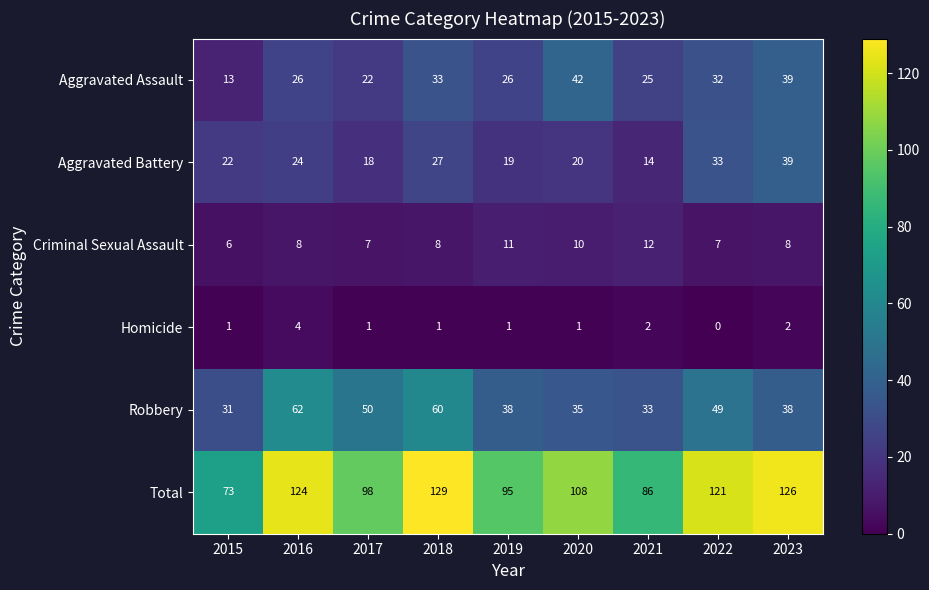

At how many categories does at least one series exceed 109?

4